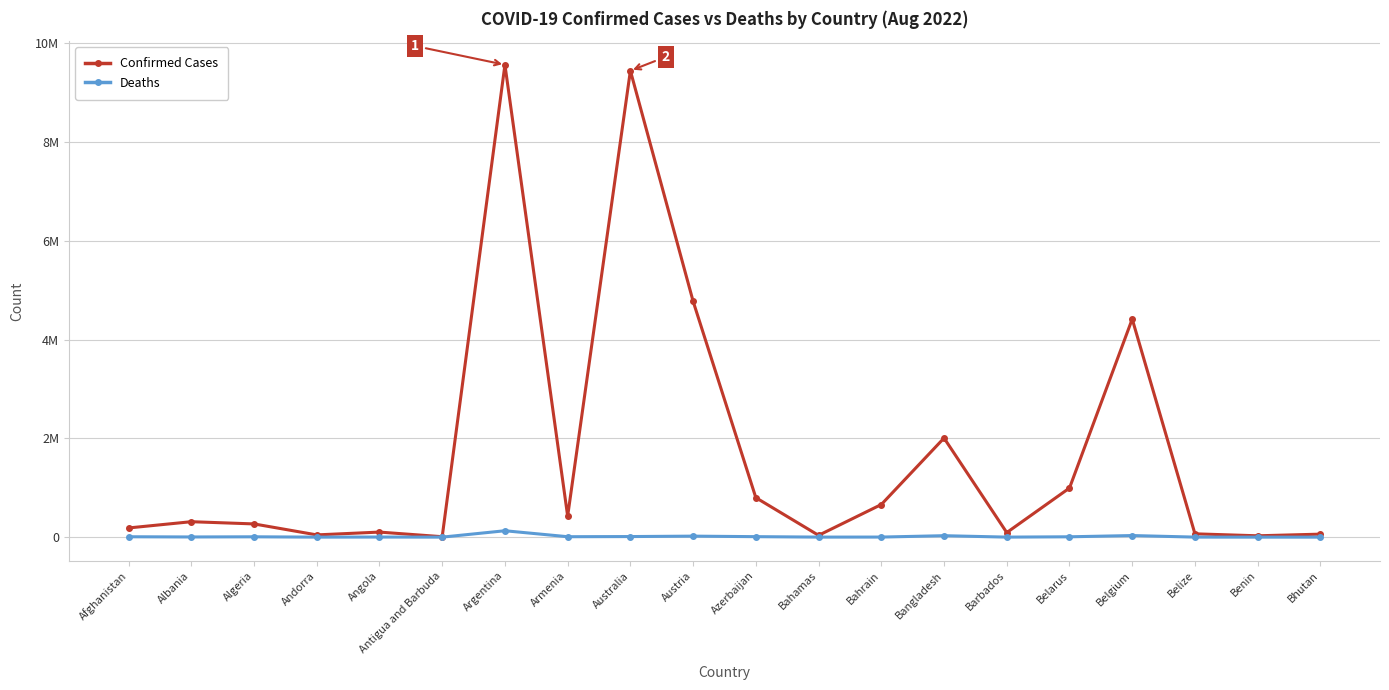

What is the label of the 19th point from the right?

Albania